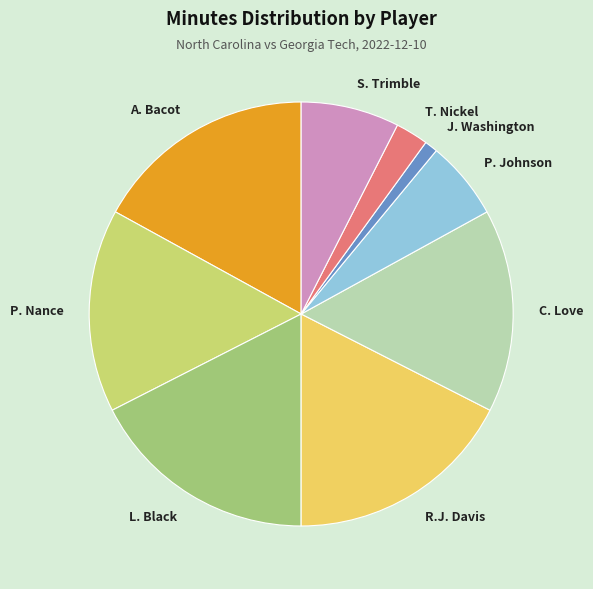

True or false: P. Johnson accounts for 1% of the total.

False